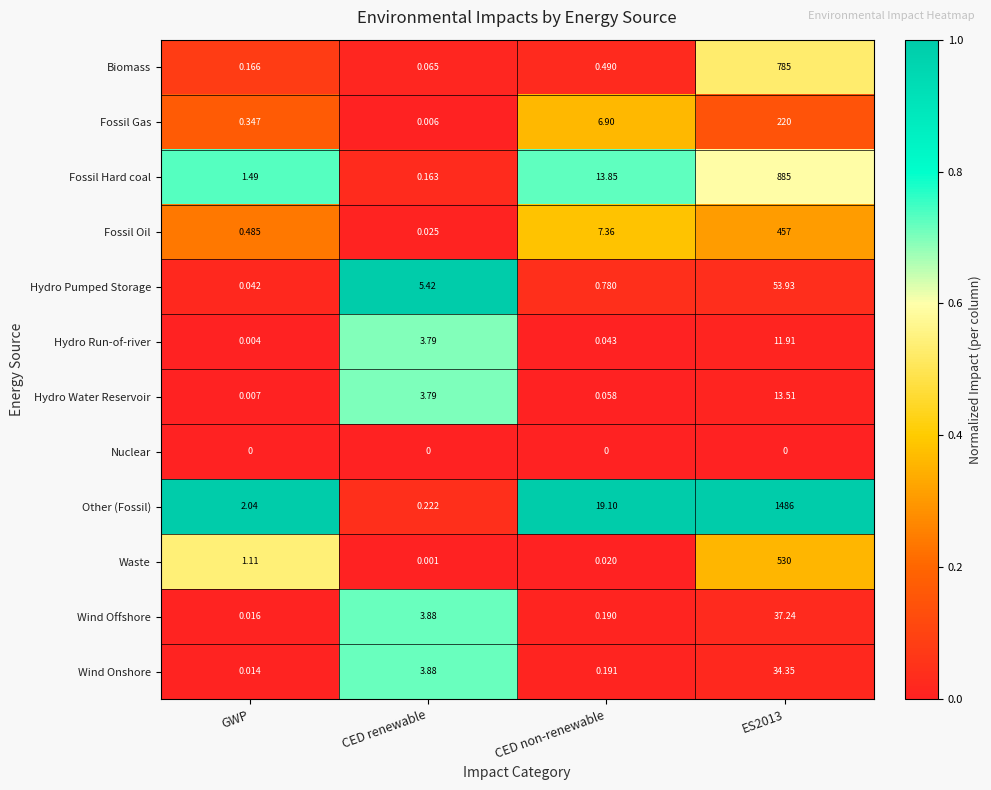

At which label does Fossil Oil reach its minimum?

CED renewable